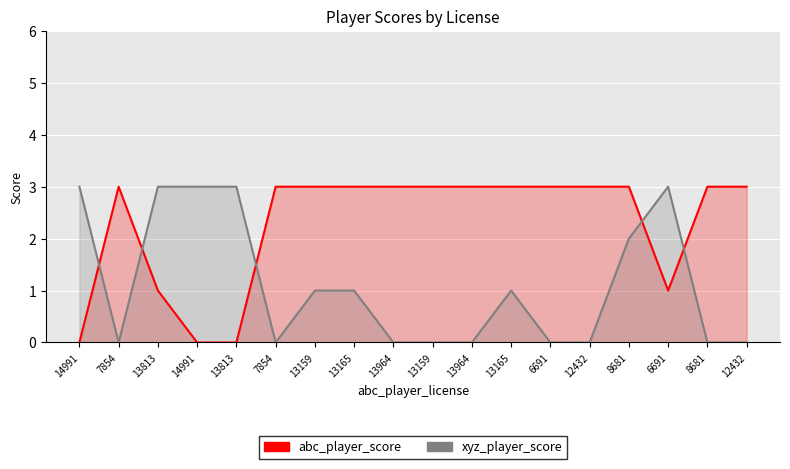

What is the difference between the abc_player_score values at 6691 and 13159?

2